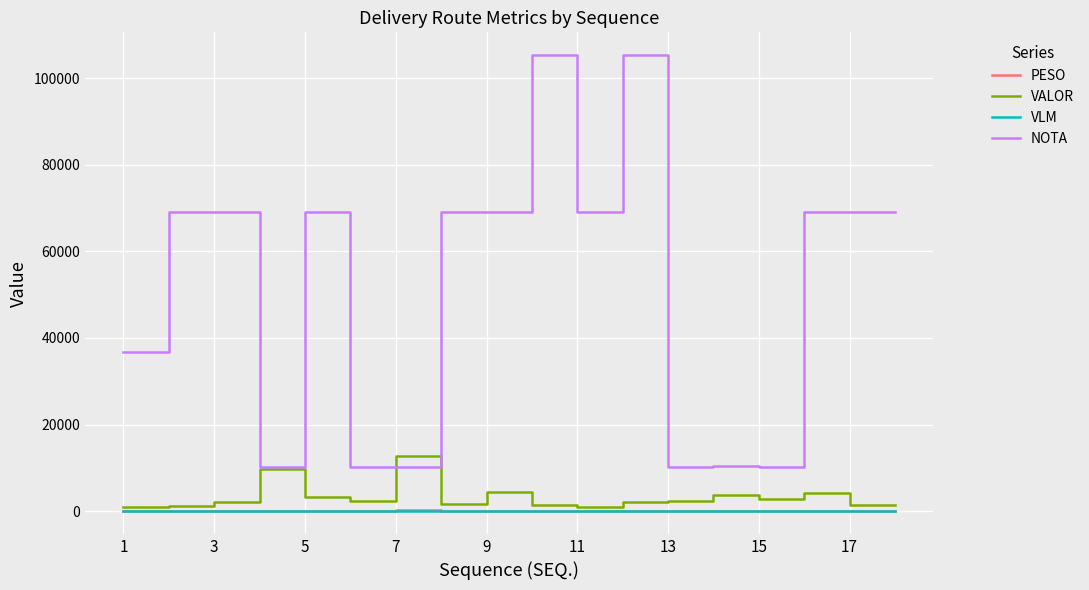

True or false: PESO and NOTA intersect in this chart.

False